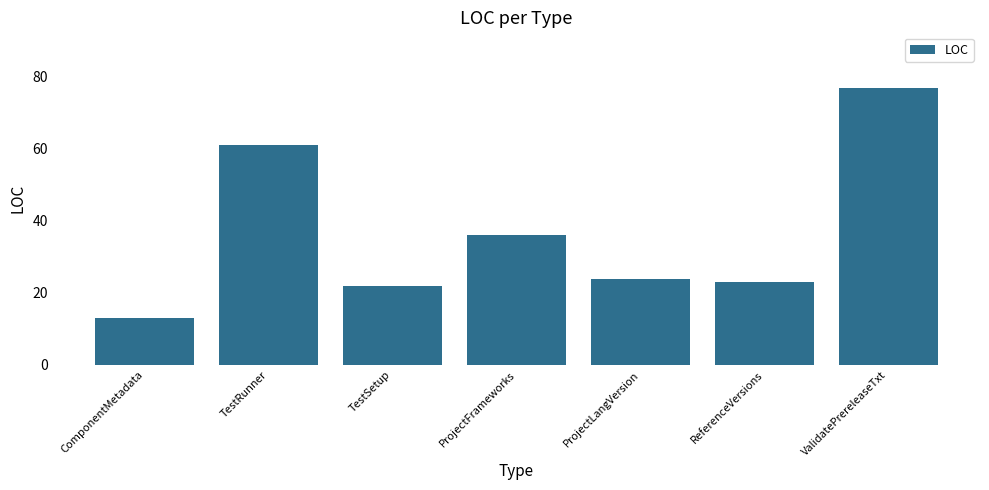

How many bars are there in total?

7